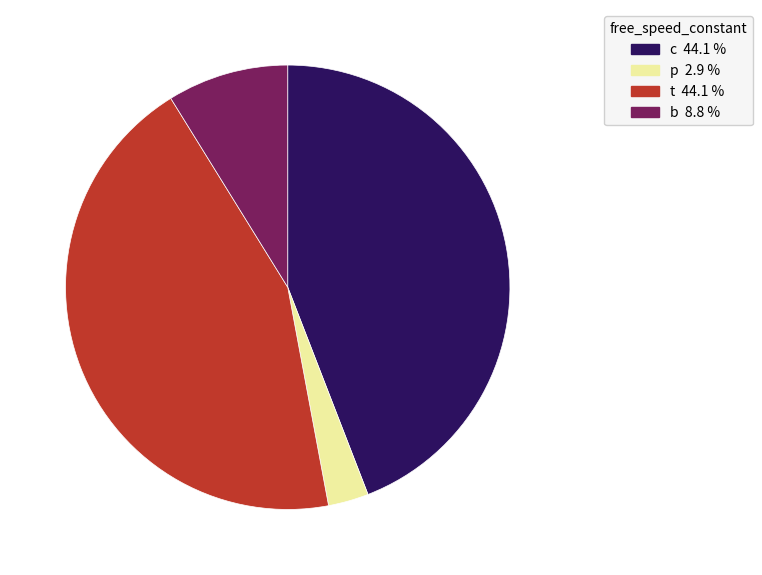

Between t and b, which is larger?

t